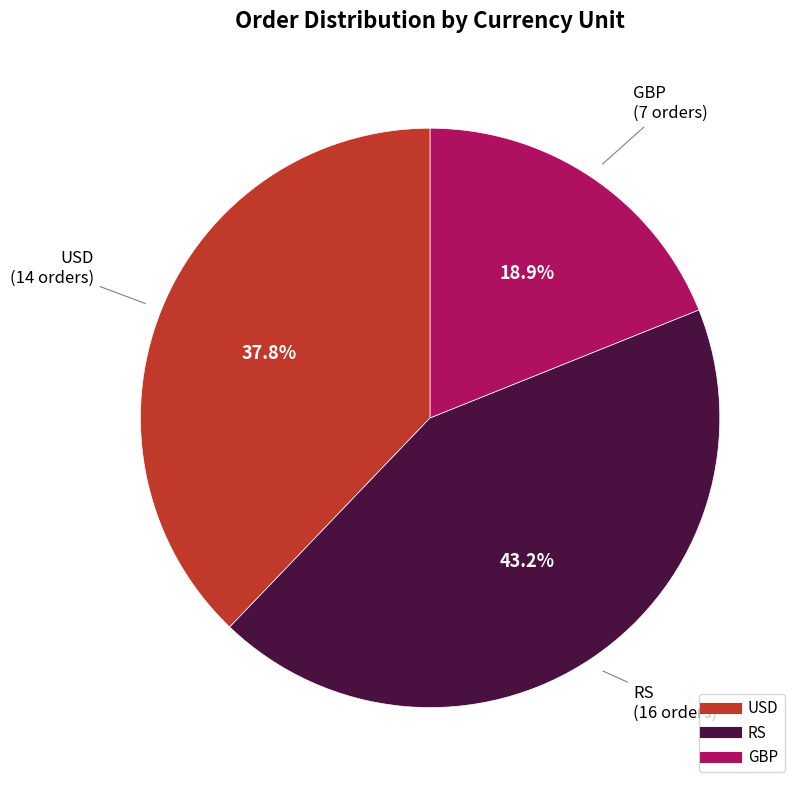

Combined, do GBP and RS account for over 50%?

Yes